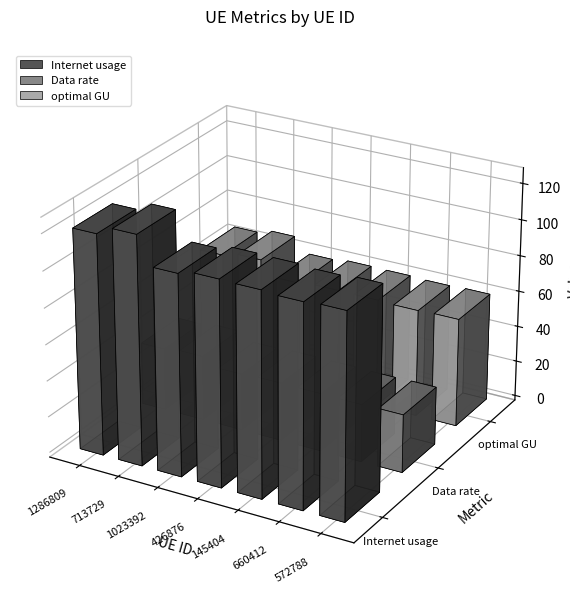

The value of Internet usage at 1286809 is 121.3. True or false?

True